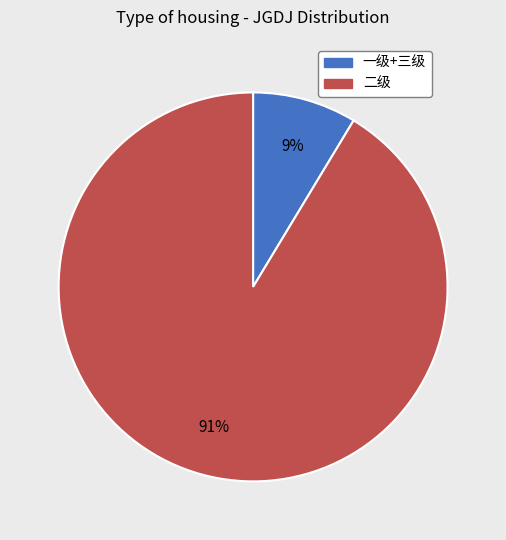

Is there any slice that represents more than half of the pie?

Yes